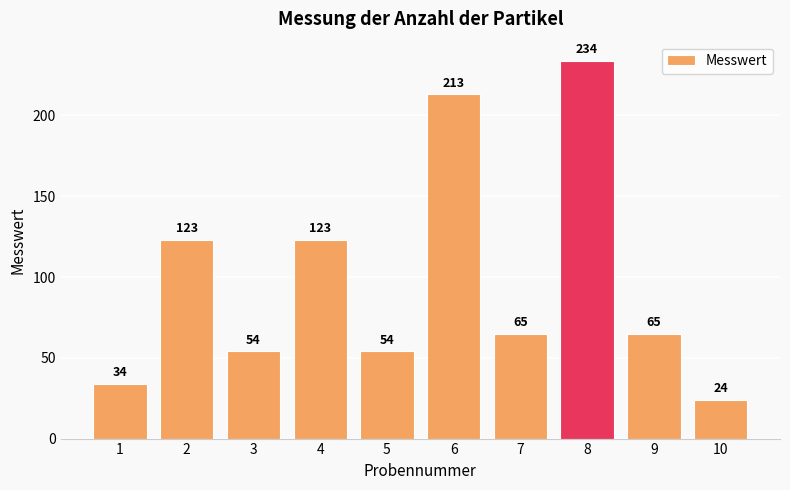

The chart shows a value of 24 at 10. True or false?

True